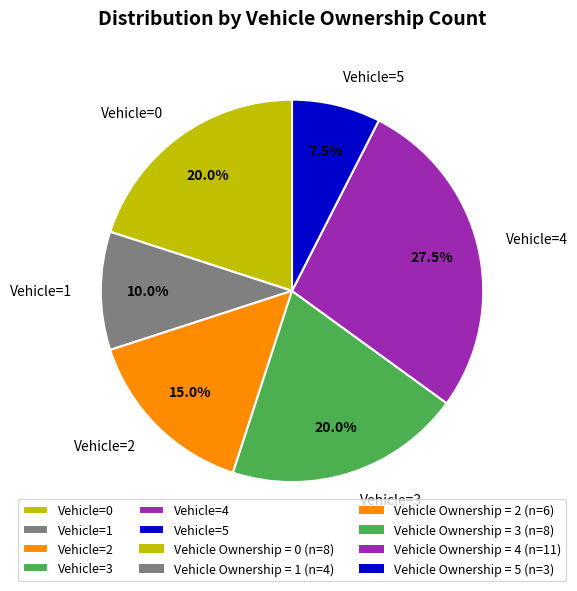

Between Vehicle=2 and Vehicle=0, which is larger?

Vehicle=0